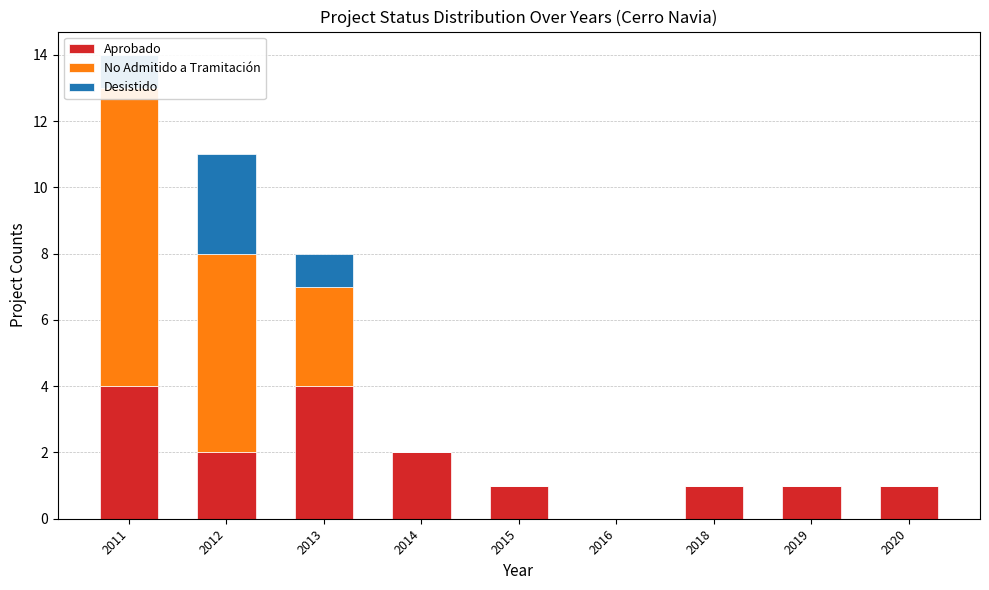

Which category has the lowest value across all series?

2016